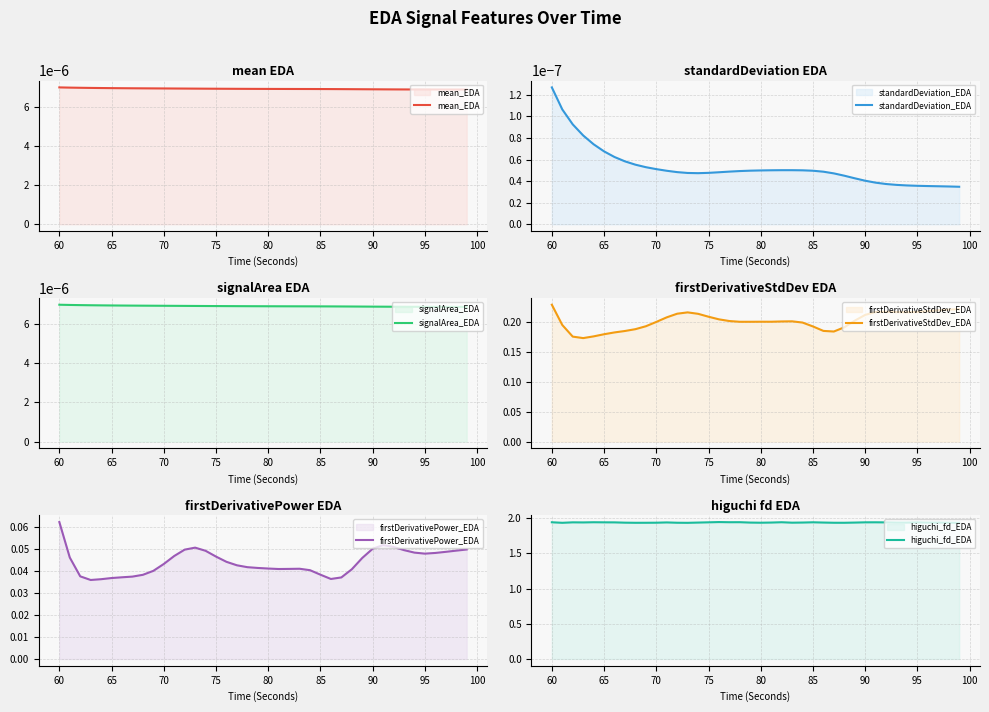

True or false: standardDeviation_EDA and signalArea_EDA cross at least once.

False